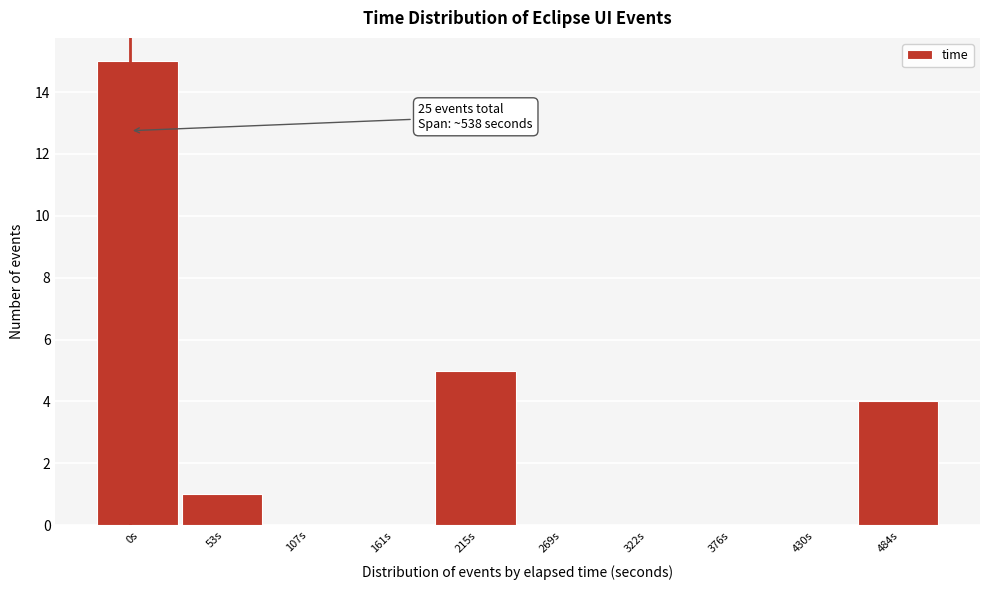

Reading left to right, transcribe all the data shown in this chart.

0s=15	53s=1	107s=0	161s=0	215s=5	269s=0	322s=0	376s=0	430s=0	484s=4